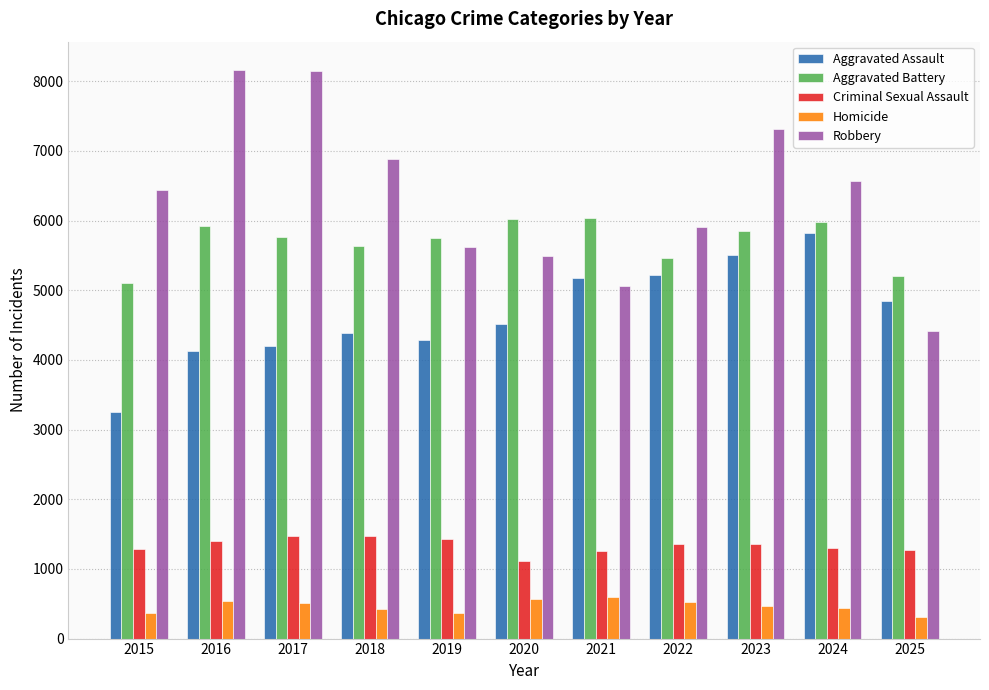

What is the difference between the maximum and second lowest values in the Criminal Sexual Assault series?

216